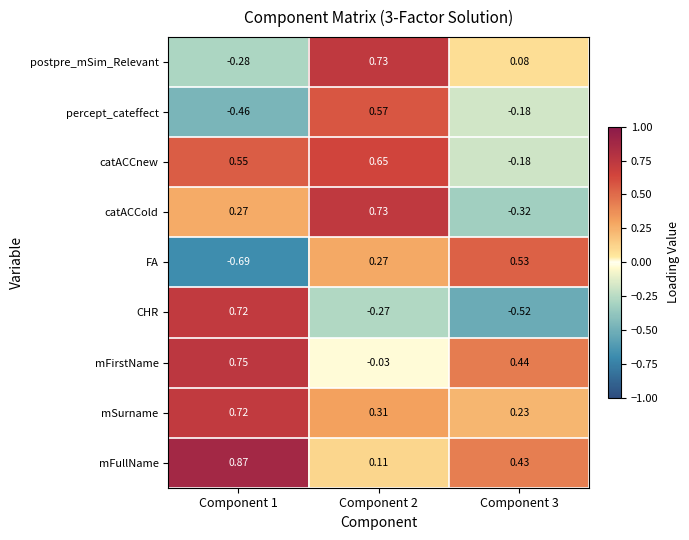

Which series has the largest total across all categories?

mFullName